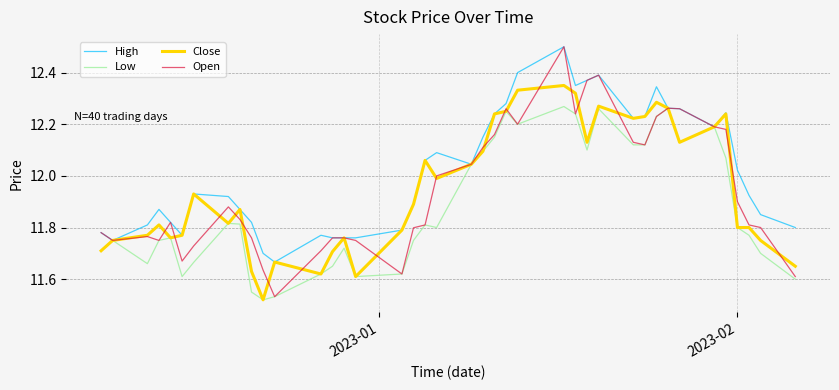

Which series has the widest spread of values?

Open